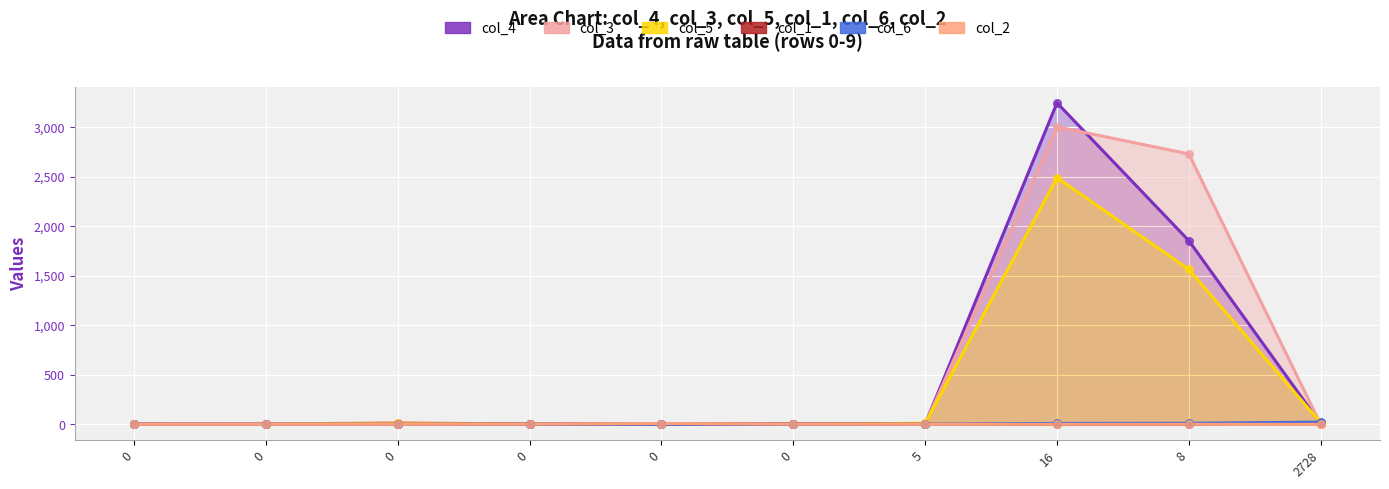

At how many categories does at least one series exceed 191?

2